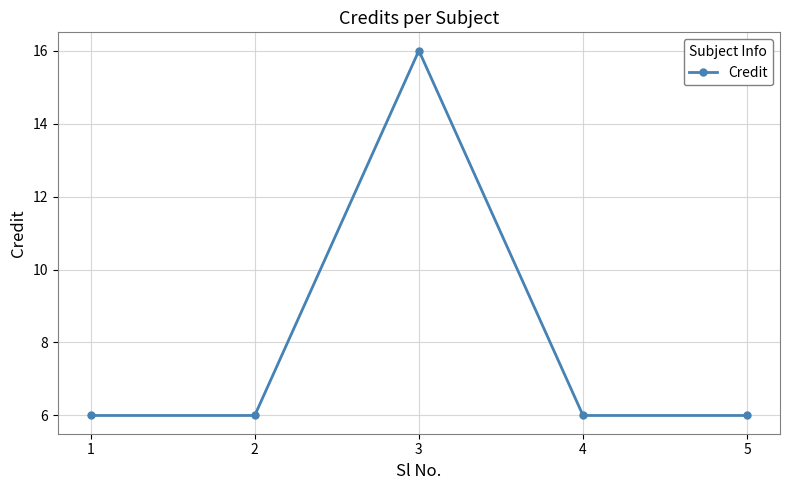

At which category does the data reach its first local peak?

3